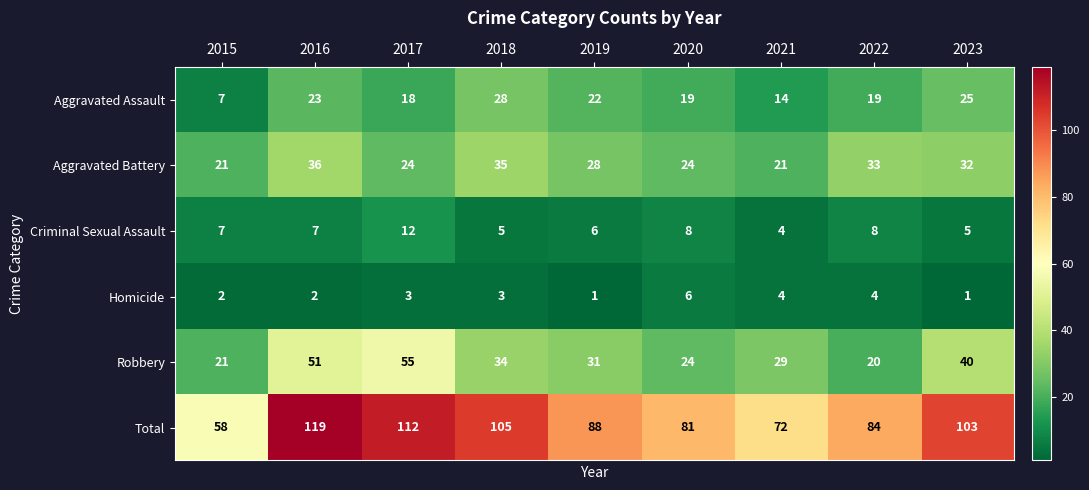

What value does the Aggravated Assault series have at 2021?

14